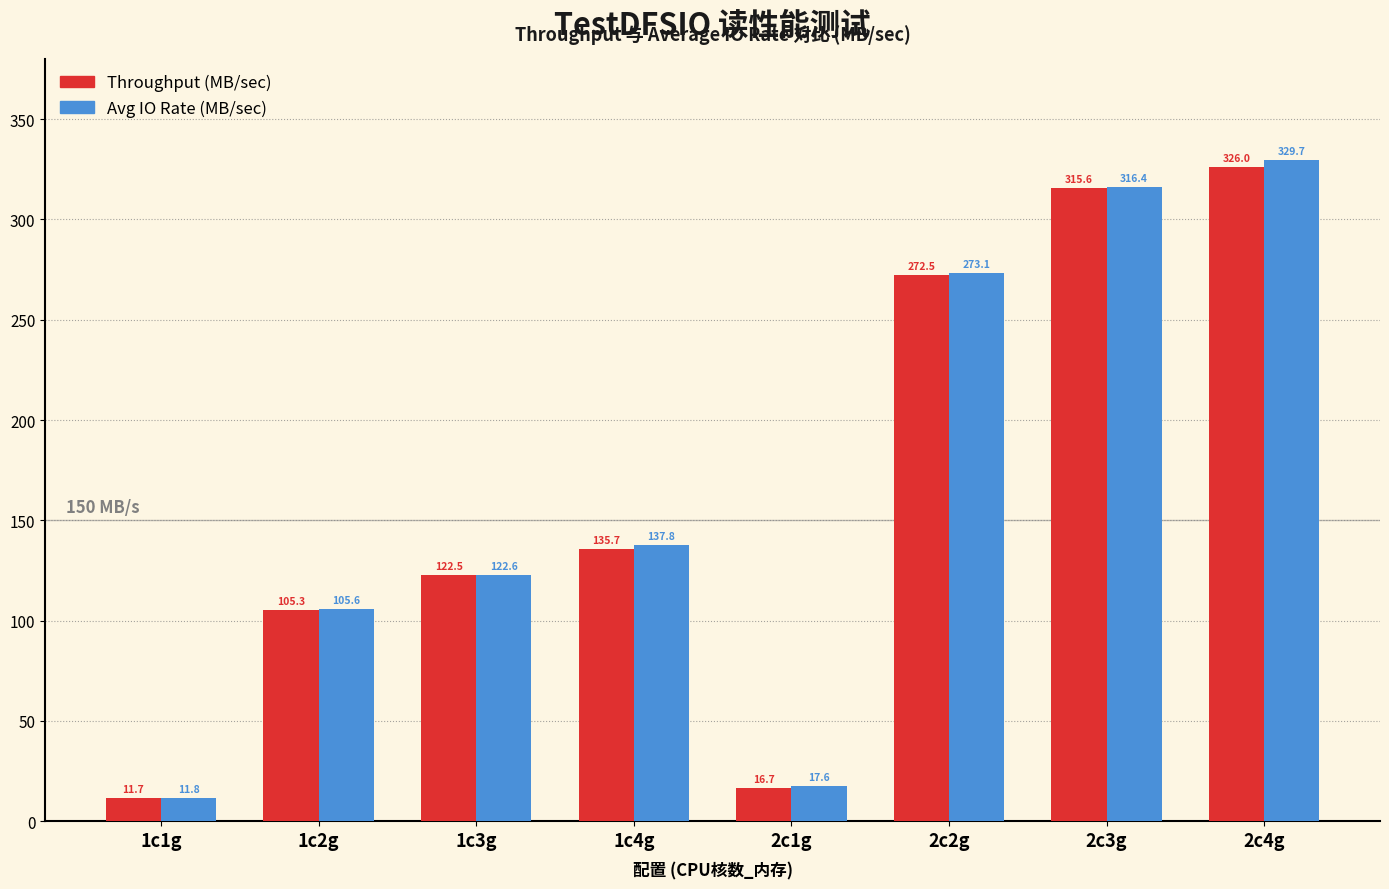

What is the smallest value displayed?

11.7